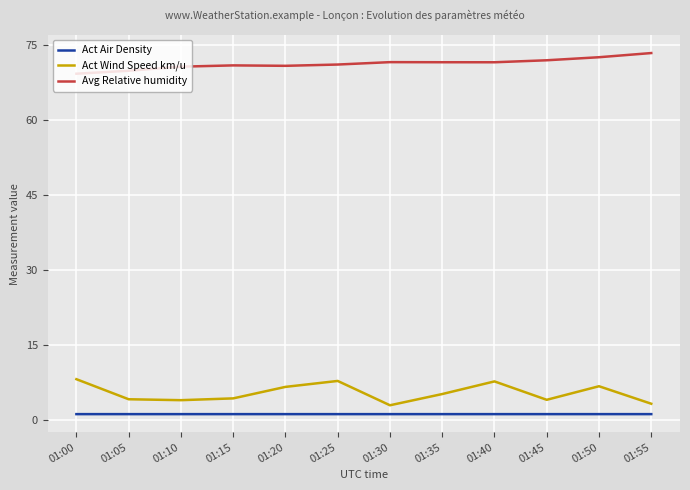

What is the smallest value displayed?

1.3